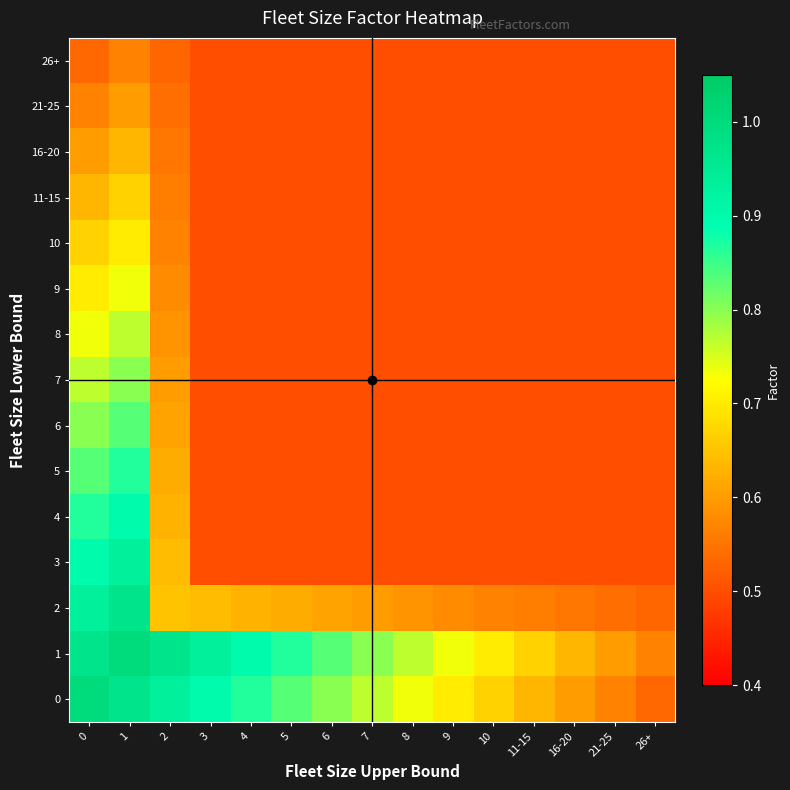

Between 1 and 2, which series saw the biggest shift?

2